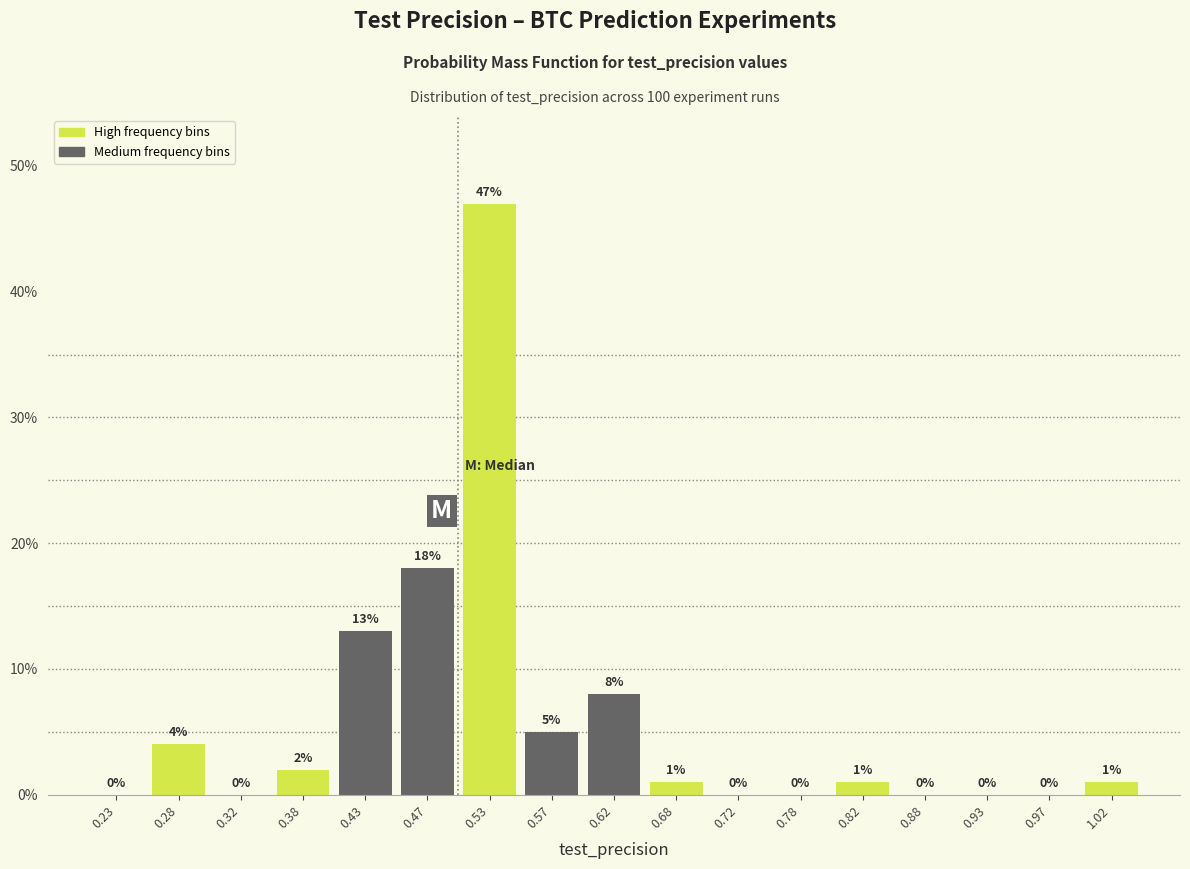

Reading left to right, transcribe this chart: for each bar, give the range it covers on the x-axis and its height.

0.20 to 0.25: 0
0.25 to 0.30: 4
0.30 to 0.35: 0
0.35 to 0.40: 2
0.40 to 0.45: 13
0.45 to 0.50: 18
0.50 to 0.55: 47
0.55 to 0.60: 5
0.60 to 0.65: 8
0.65 to 0.70: 1
0.70 to 0.75: 0
0.75 to 0.80: 0
0.80 to 0.85: 1
0.85 to 0.90: 0
0.90 to 0.95: 0
0.95 to 1.00: 0
1.00 to 1.05: 1